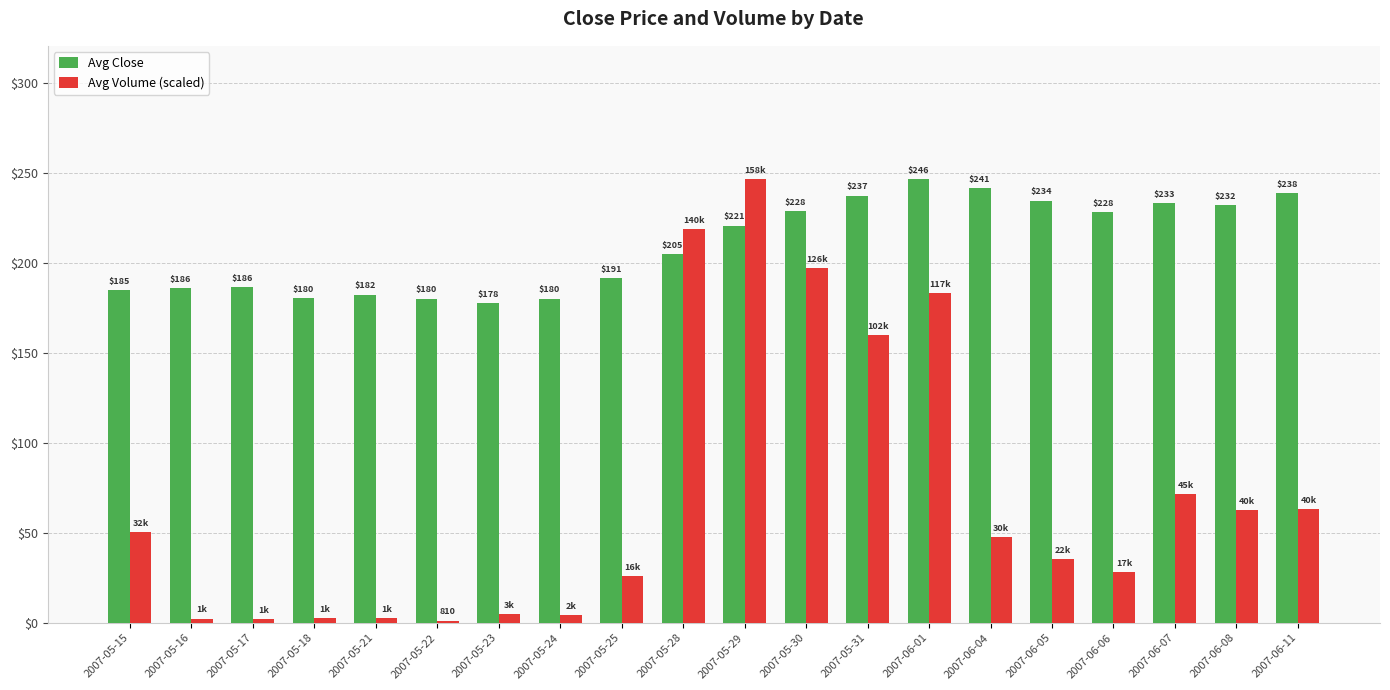

True or false: Avg Volume (scaled) has a value of 18.7 at 2007-05-15.

False